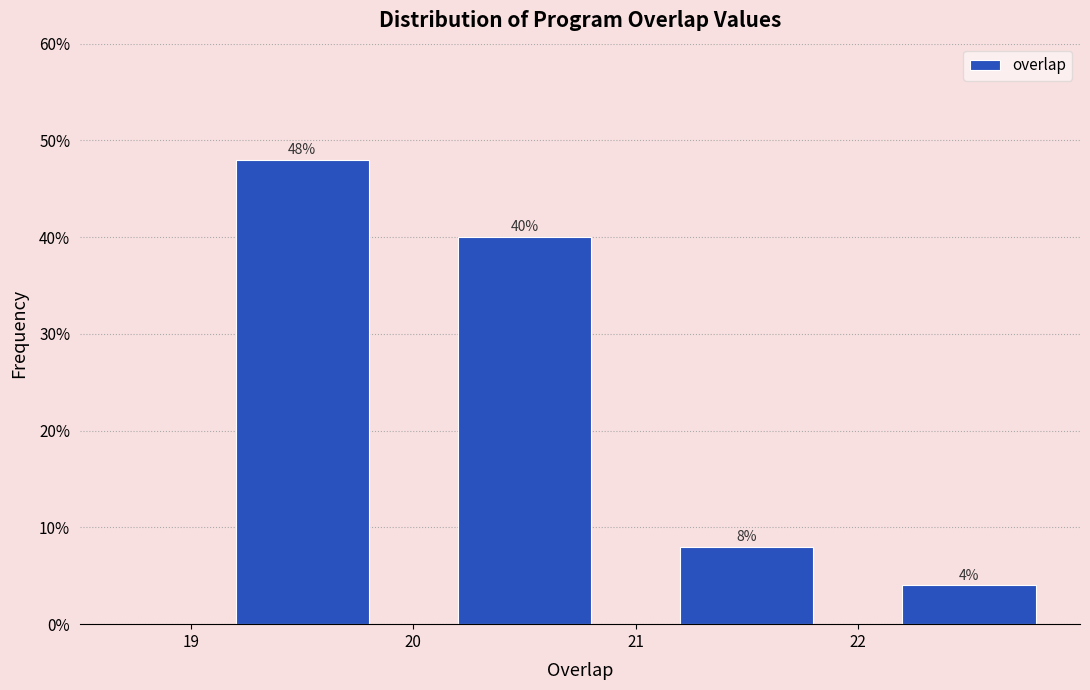

Over which range of the x-axis is the bar tallest?

19 to 20